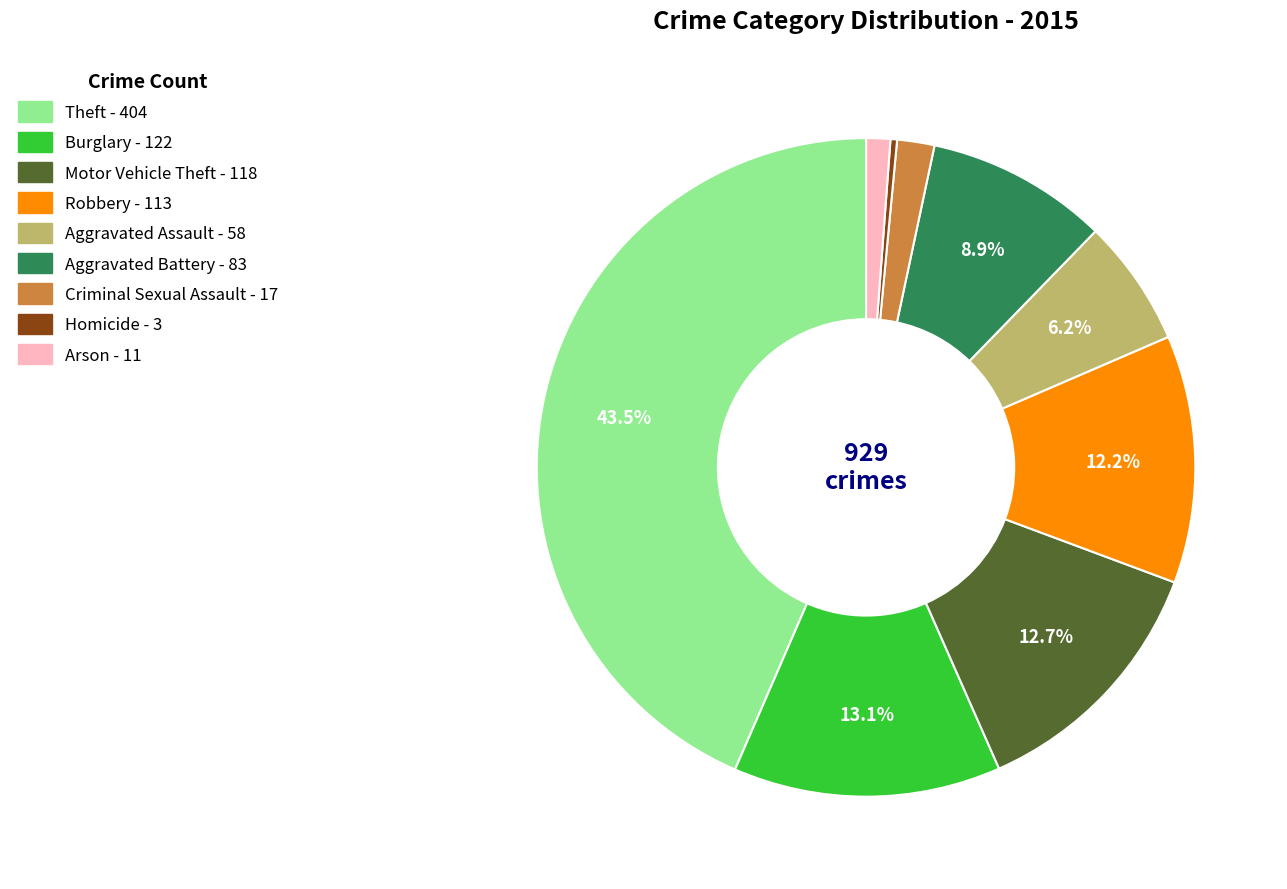

Which category has the biggest portion of the pie?

Theft